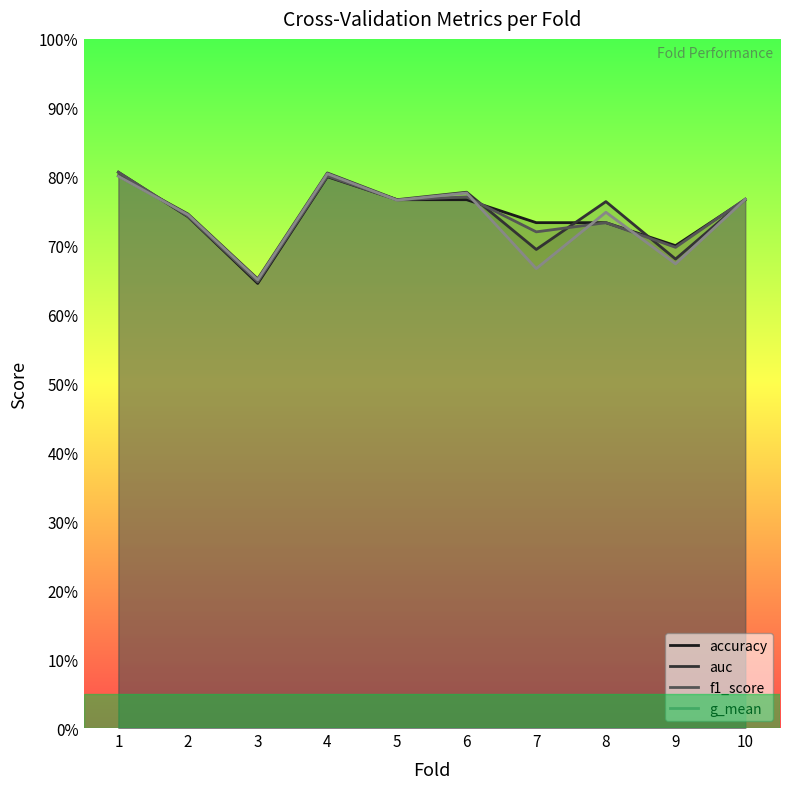

What is the difference between the maximum and second lowest values in the accuracy series?

0.1